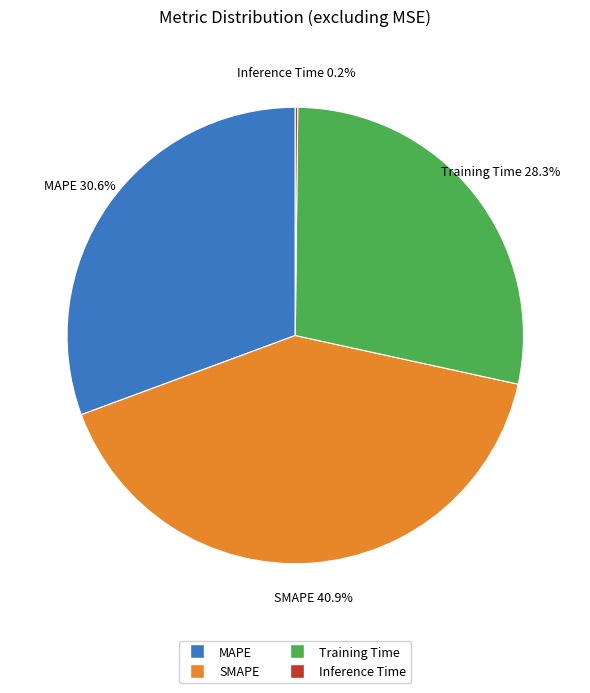

To the nearest percent, what percentage of the pie is Training Time?

28%